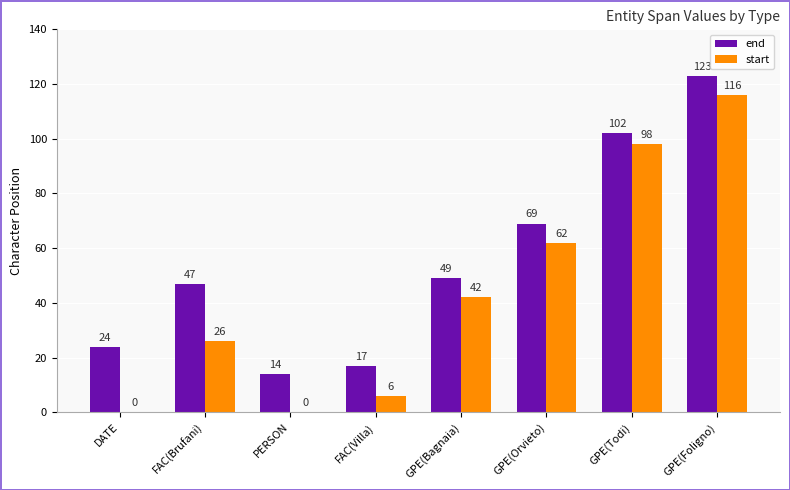

What is the maximum value for start?

116